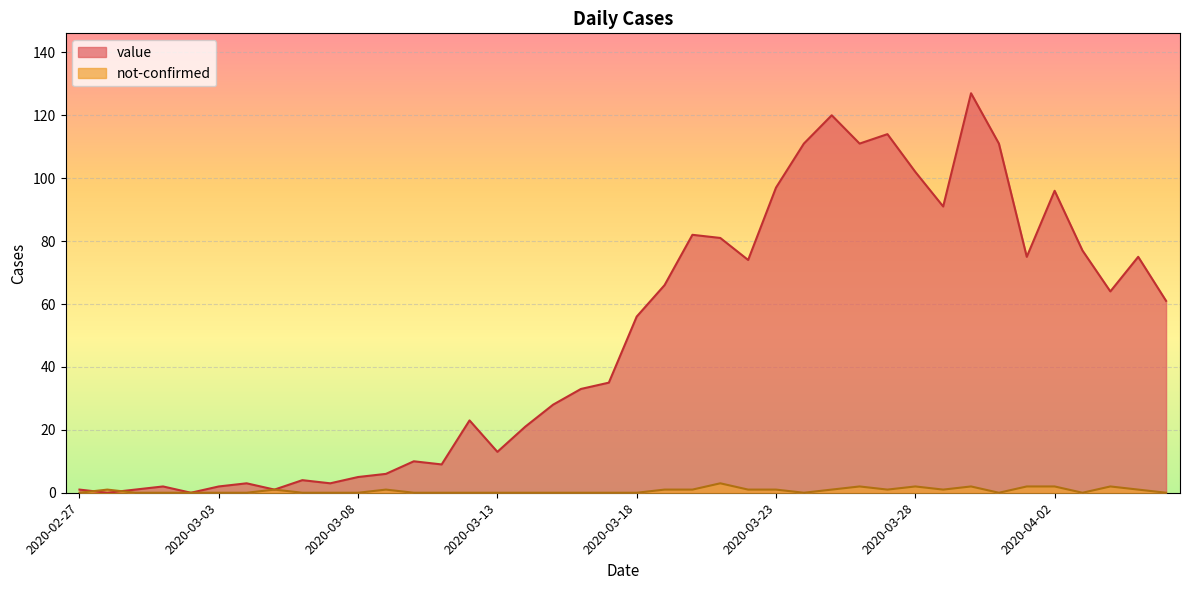

Reading right to left, extract all data points from this chart.

value: 2020-04-06=61	2020-04-05=75	2020-04-04=64	2020-04-03=77	2020-04-02=96	2020-04-01=75	2020-03-31=111	2020-03-30=127	2020-03-29=91	2020-03-28=102	2020-03-27=114	2020-03-26=111	2020-03-25=120	2020-03-24=111	2020-03-23=97	2020-03-22=74	2020-03-21=81	2020-03-20=82	2020-03-19=66	2020-03-18=56	2020-03-17=35	2020-03-16=33	2020-03-15=28	2020-03-14=21	2020-03-13=13	2020-03-12=23	2020-03-11=9	2020-03-10=10	2020-03-09=6	2020-03-08=5	2020-03-07=3	2020-03-06=4	2020-03-05=1	2020-03-04=3	2020-03-03=2	2020-03-02=0	2020-03-01=2	2020-02-29=1	2020-02-28=0	2020-02-27=1
not-confirmed: 2020-04-06=0	2020-04-05=1	2020-04-04=2	2020-04-03=0	2020-04-02=2	2020-04-01=2	2020-03-31=0	2020-03-30=2	2020-03-29=1	2020-03-28=2	2020-03-27=1	2020-03-26=2	2020-03-25=1	2020-03-24=0	2020-03-23=1	2020-03-22=1	2020-03-21=3	2020-03-20=1	2020-03-19=1	2020-03-18=0	2020-03-17=0	2020-03-16=0	2020-03-15=0	2020-03-14=0	2020-03-13=0	2020-03-12=0	2020-03-11=0	2020-03-10=0	2020-03-09=1	2020-03-08=0	2020-03-07=0	2020-03-06=0	2020-03-05=1	2020-03-04=0	2020-03-03=0	2020-03-02=0	2020-03-01=0	2020-02-29=0	2020-02-28=1	2020-02-27=0